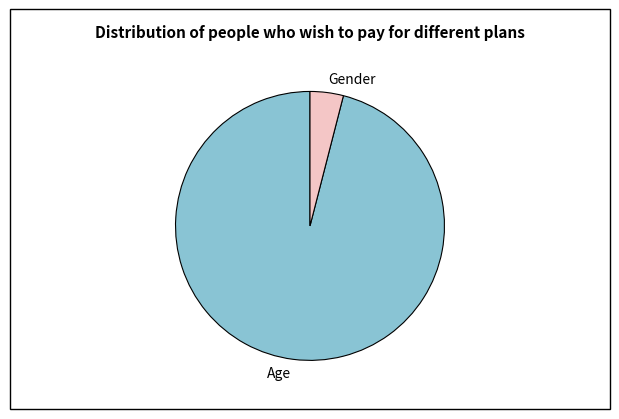

What is the majority slice?

Age